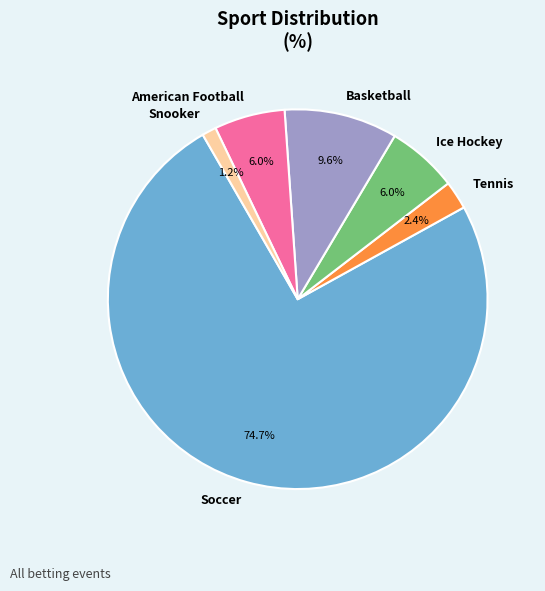

Which category has the biggest portion of the pie?

Soccer